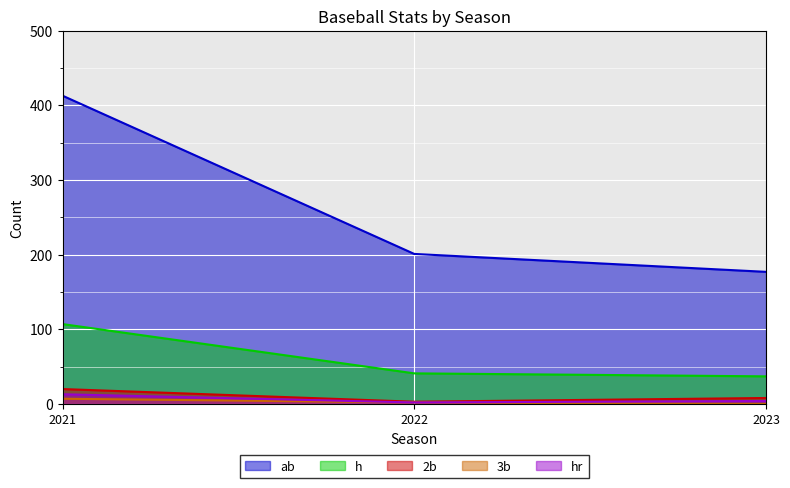

The value of 2b at 2021 is 30. True or false?

False